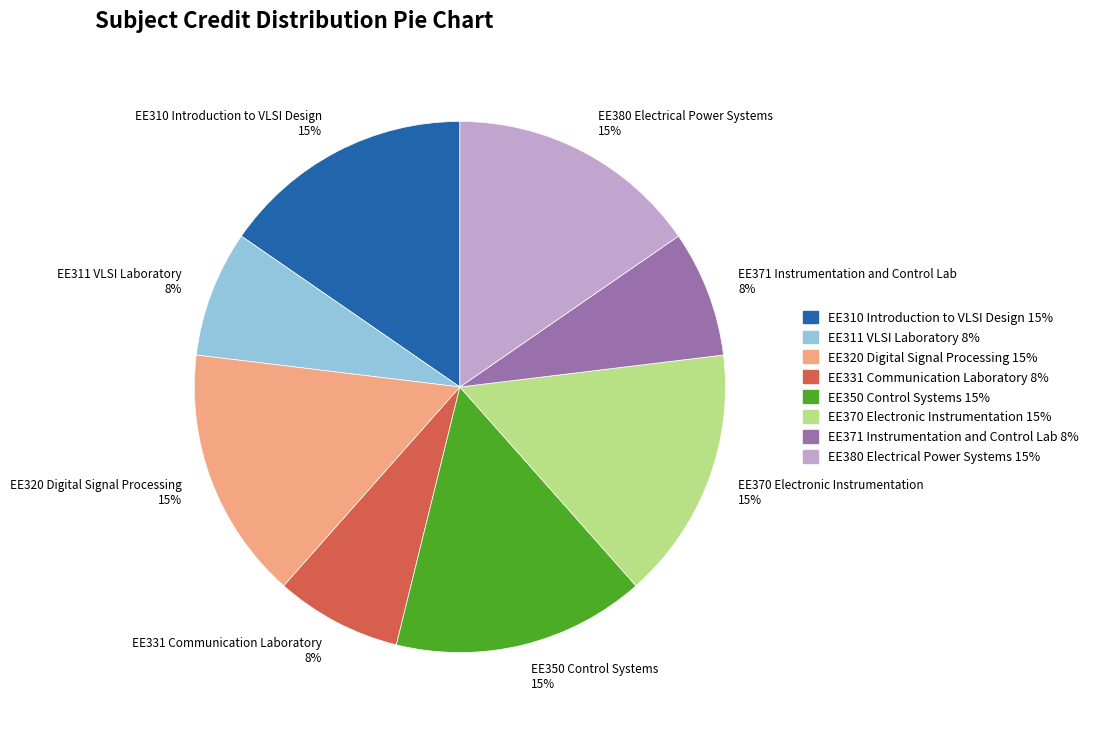

What percentage is the EE320 Digital Signal Processing slice, to the nearest percent?

15%